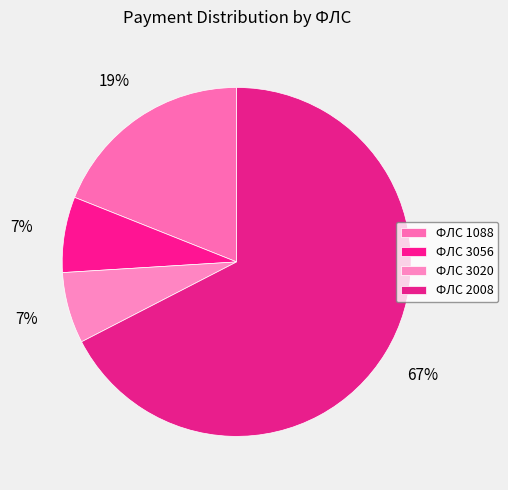

How many slices are in this pie chart?

4